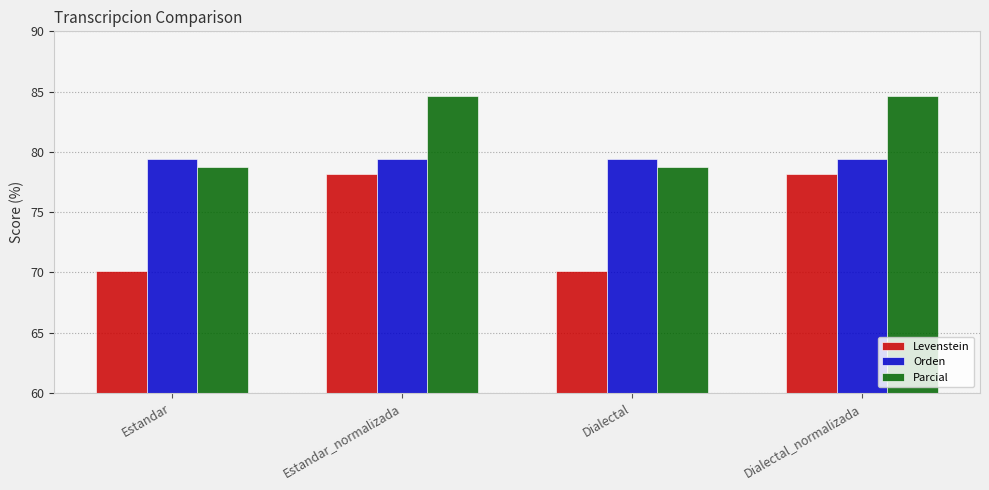

The Parcial series shows 126.6 at Estandar_normalizada. True or false?

False